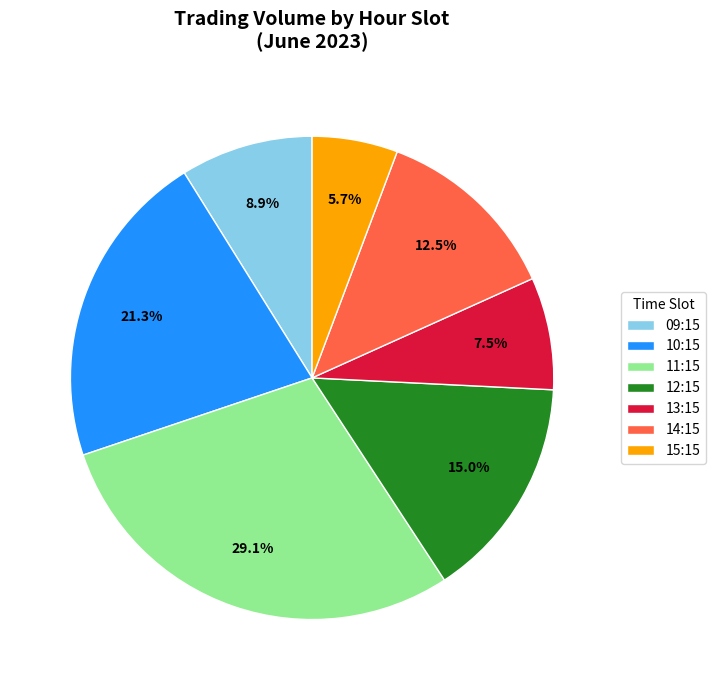

Does 15:15 represent more than half of the total?

No